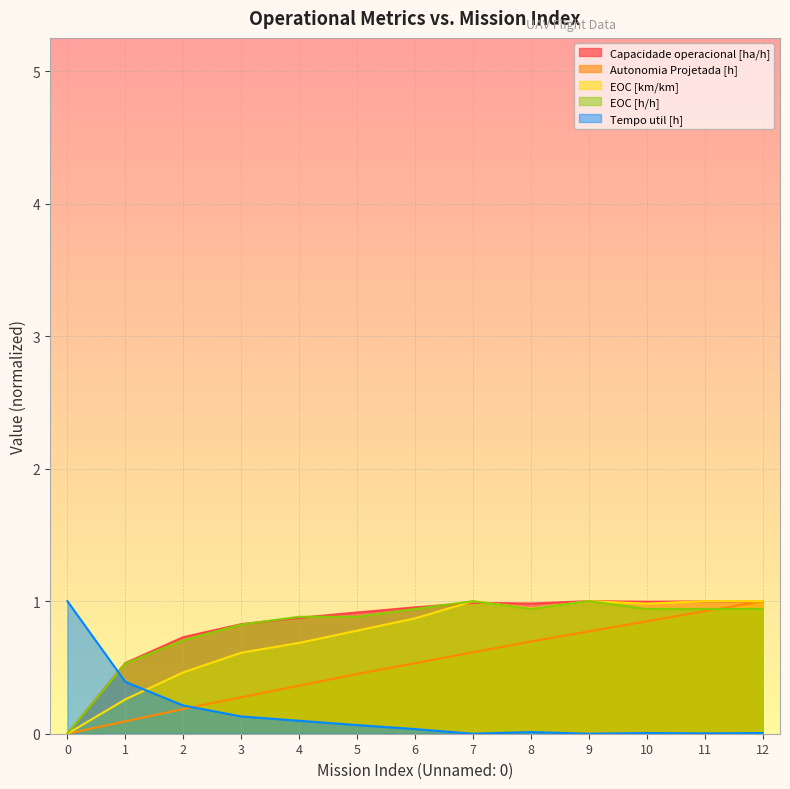

What is the value of the Capacidade operacional [ha/h] point at the 5th from the left?

0.9